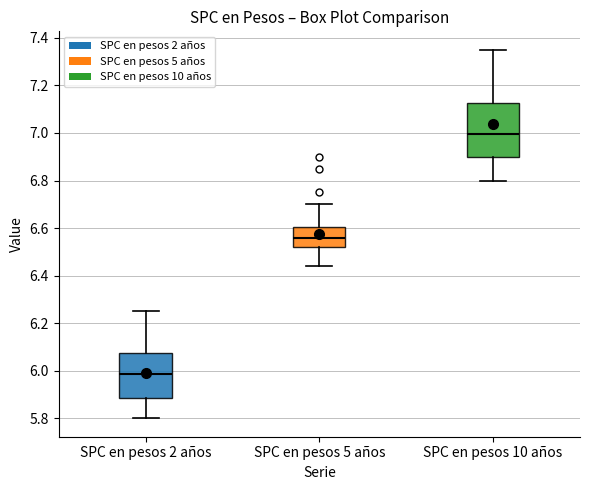

Comparing the boxes themselves (not the whiskers), which one is the tallest?

SPC en pesos 10 años